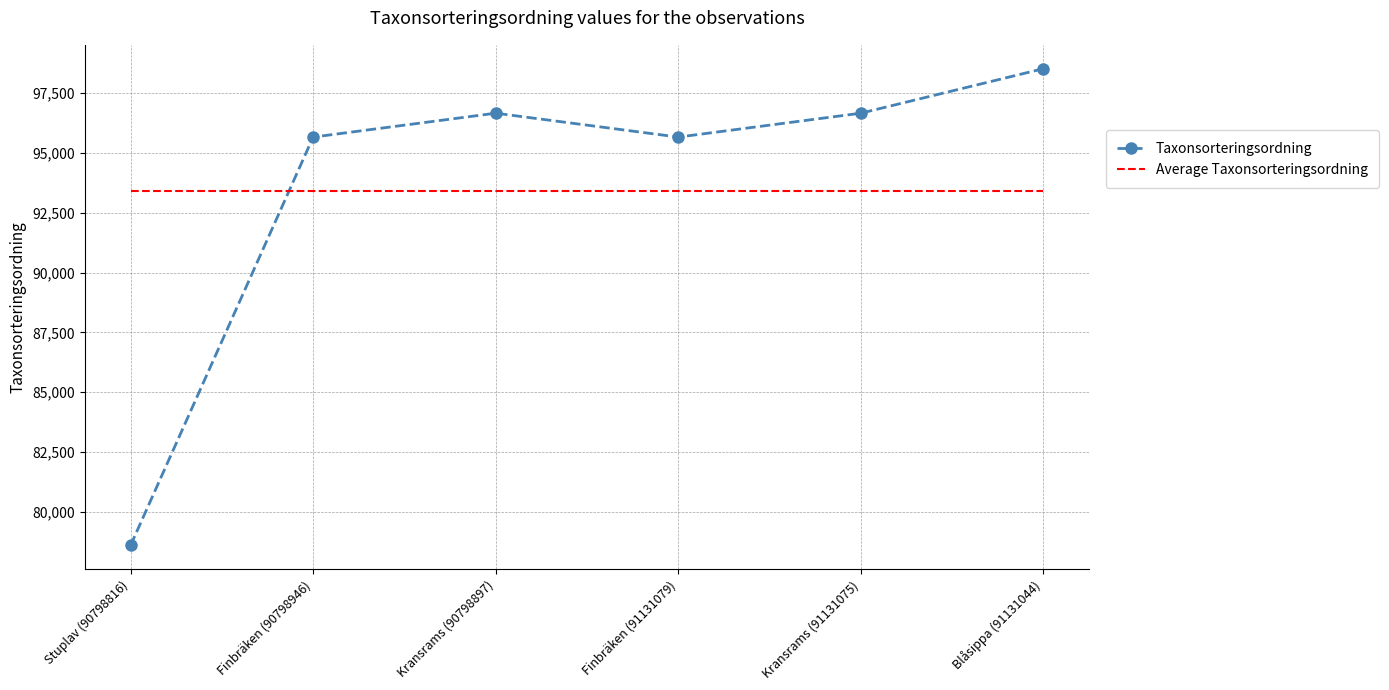

Which category has the lowest value in the Taxonsorteringsordning series?

Stuplav (90798816)